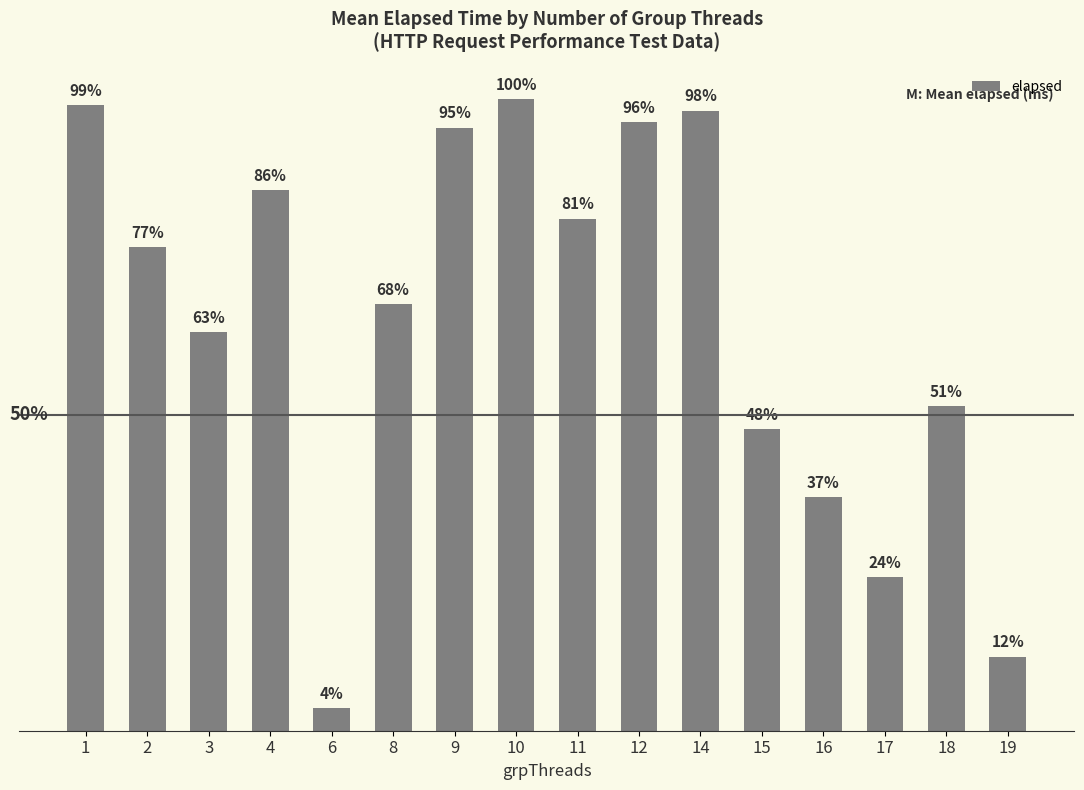

Does the chart contain any negative values?

No